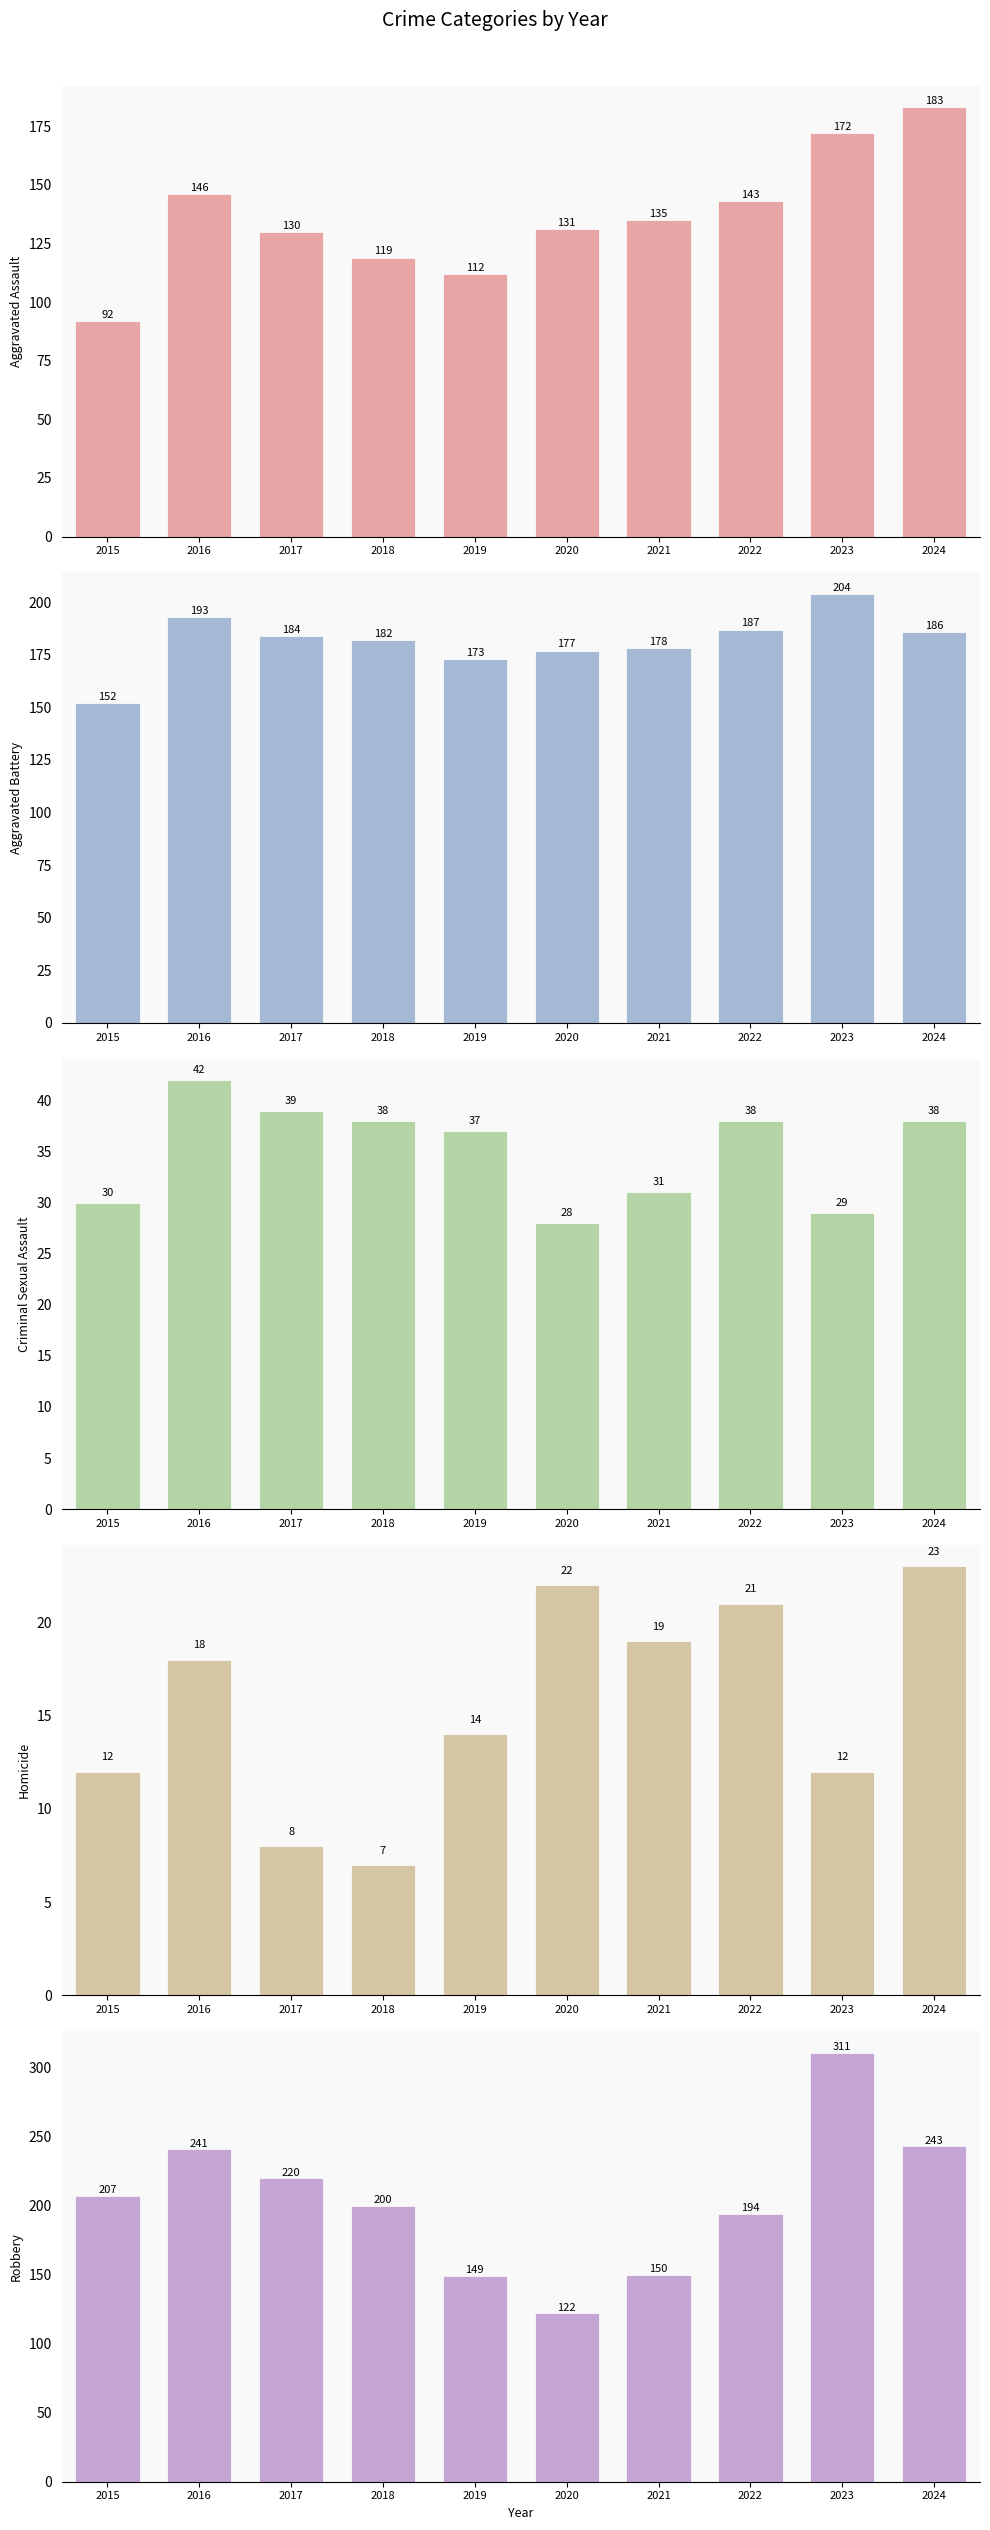

Reading left to right, transcribe all the data shown in this chart.

Aggravated Assault: 92	146	130	119	112	131	135	143	172	183
Aggravated Battery: 152	193	184	182	173	177	178	187	204	186
Criminal Sexual Assault: 30	42	39	38	37	28	31	38	29	38
Homicide: 12	18	8	7	14	22	19	21	12	23
Robbery: 207	241	220	200	149	122	150	194	311	243